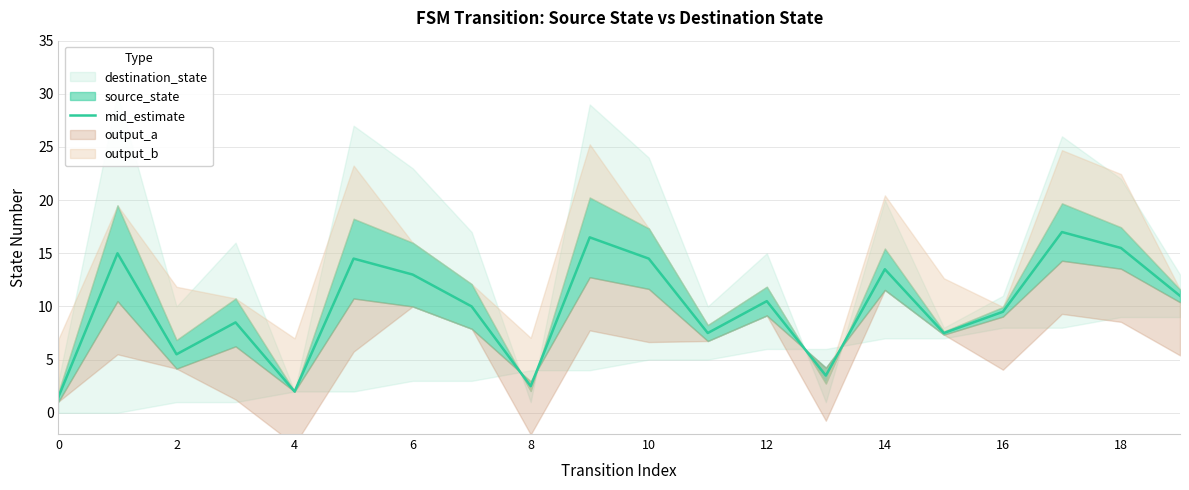

What is the label of the 13th point from the left?

12